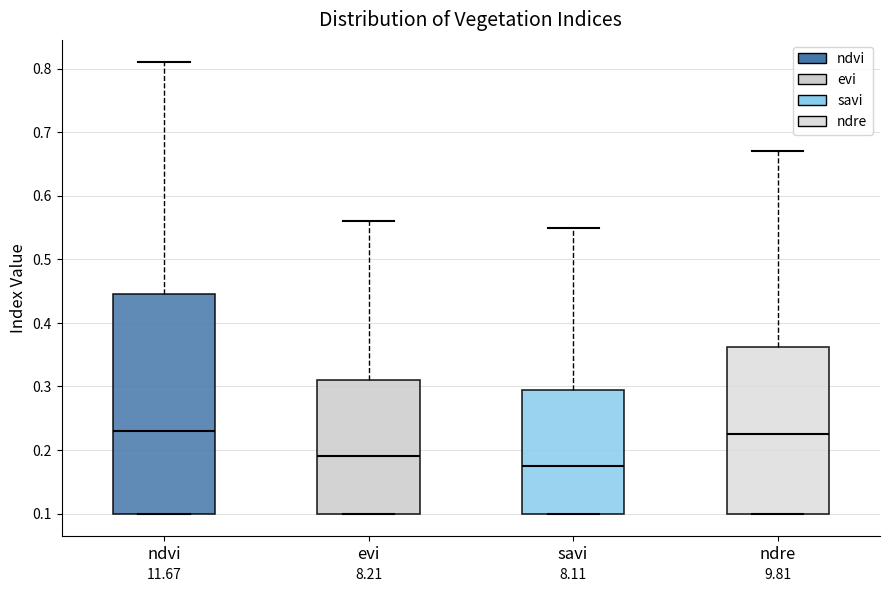

Reading left to right, read every box against the y-axis: the position of its median line, the range the box covers, and the ends of its whiskers. The values are not printed on the chart, so give them approximately, as read against the axis.

ndvi: median 0.23, box 0.10 to 0.45, whiskers 0.10 to 0.81
evi: median 0.19, box 0.10 to 0.31, whiskers 0.10 to 0.56
savi: median 0.18, box 0.10 to 0.30, whiskers 0.10 to 0.55
ndre: median 0.23, box 0.10 to 0.36, whiskers 0.10 to 0.67